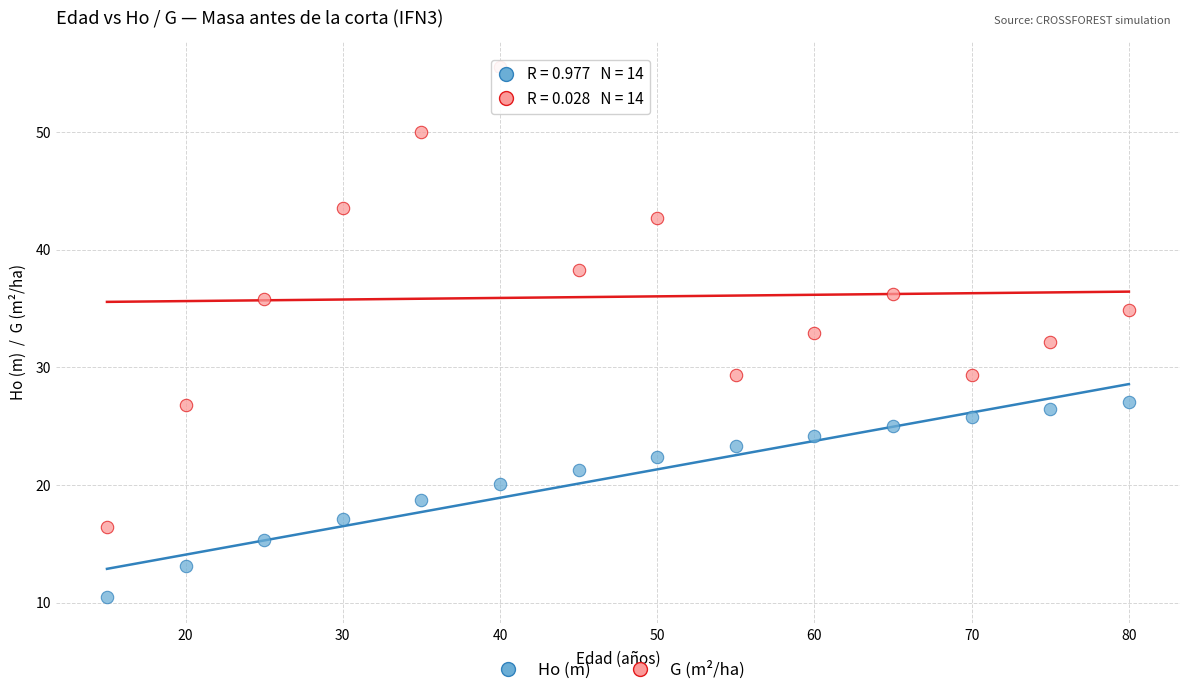

Which series contains the highest Y value?

G (m²/ha)